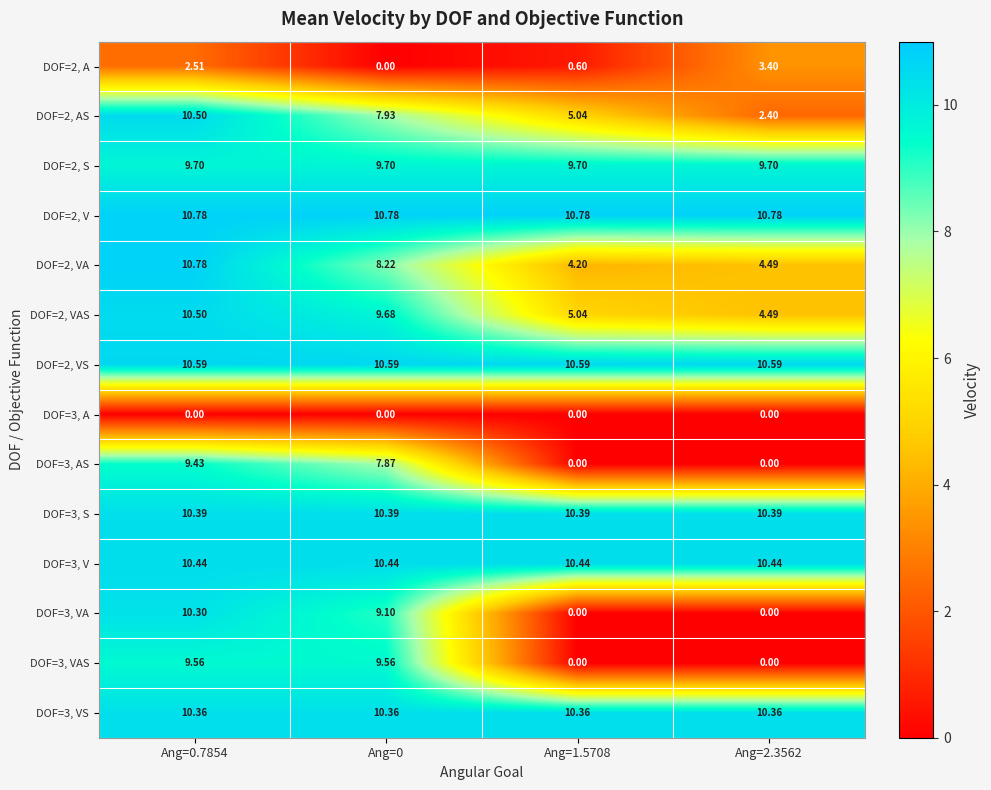

Is the value of DOF=3, AS at Ang=2.3562 greater than the value of DOF=3, S at Ang=1.5708?

No